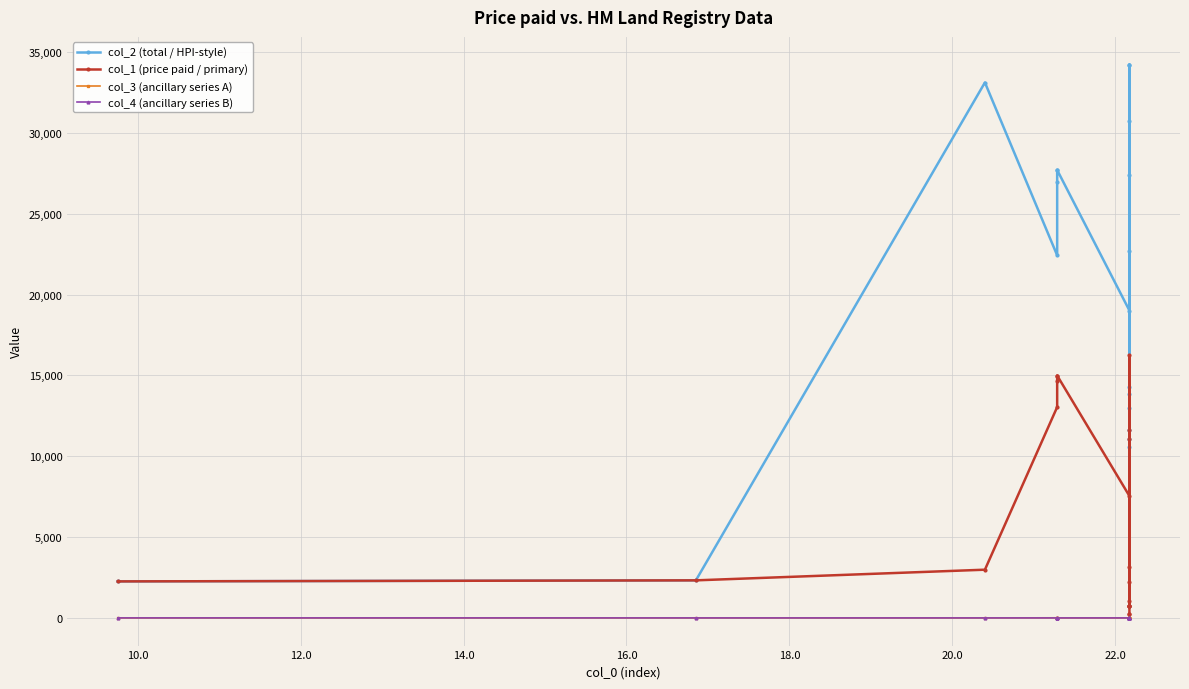

How many values in the col_2 (total / HPI-style) series are below 22428?

10